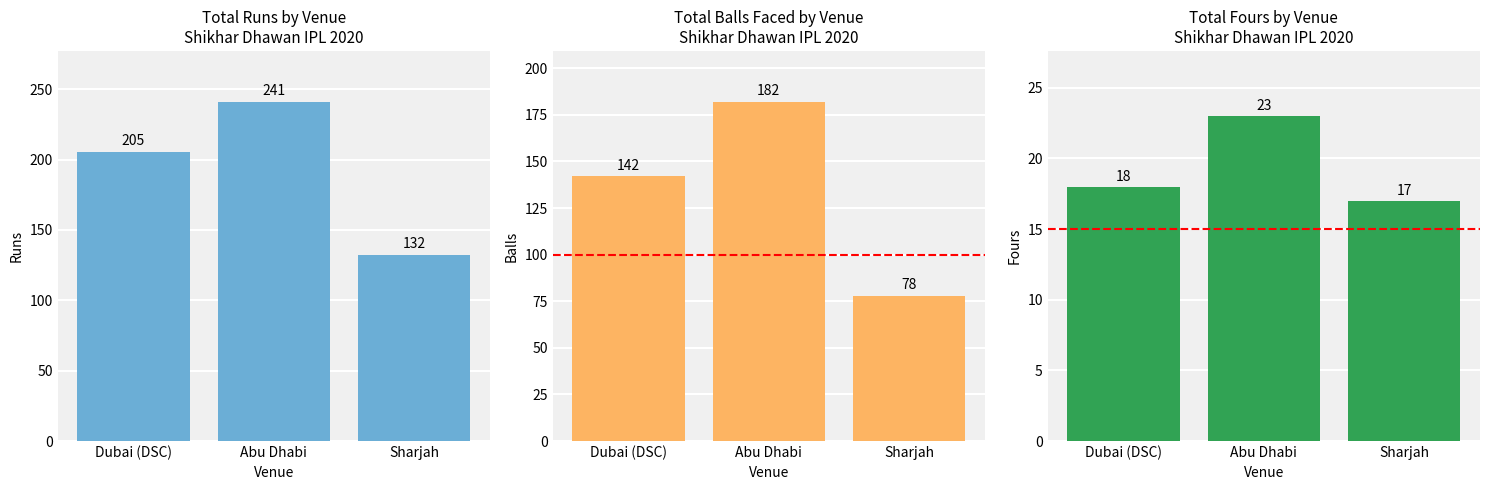

Does the chart contain stacked bars?

No